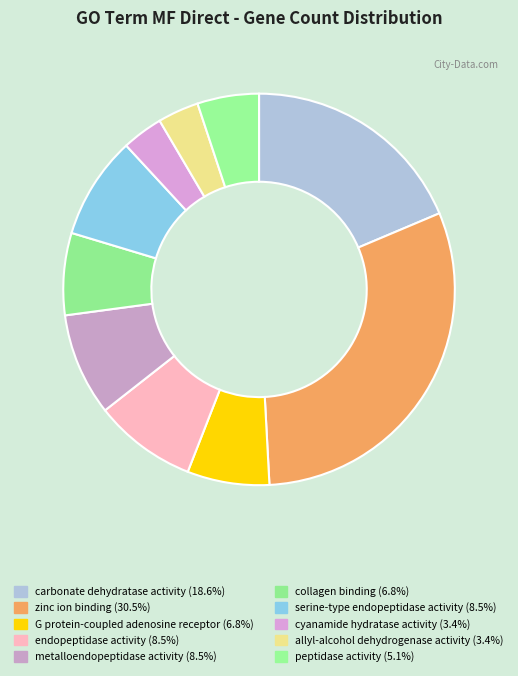

How many slices are in this pie chart?

10